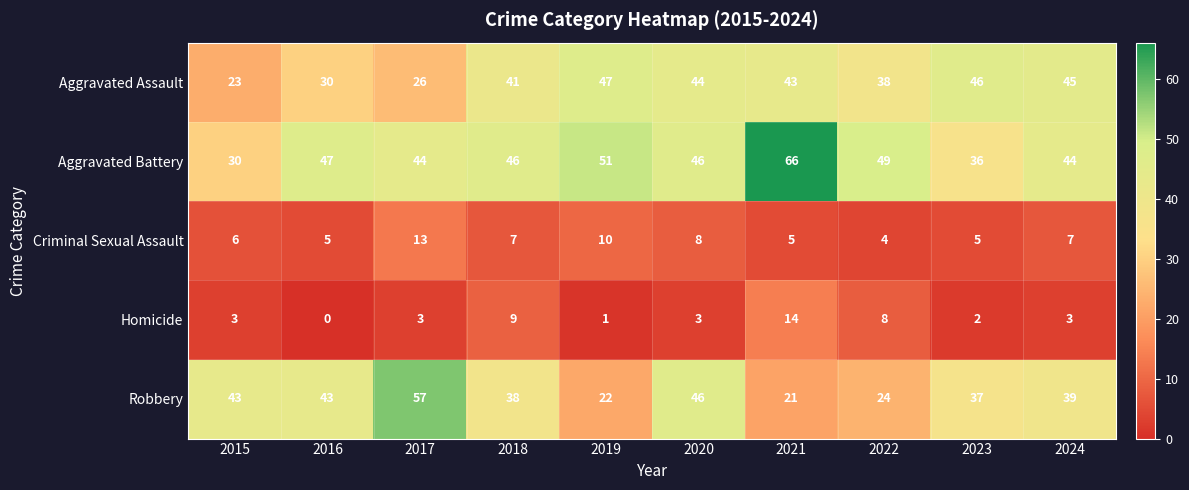

What is the difference between the maximum and second lowest values in the Robbery series?

35